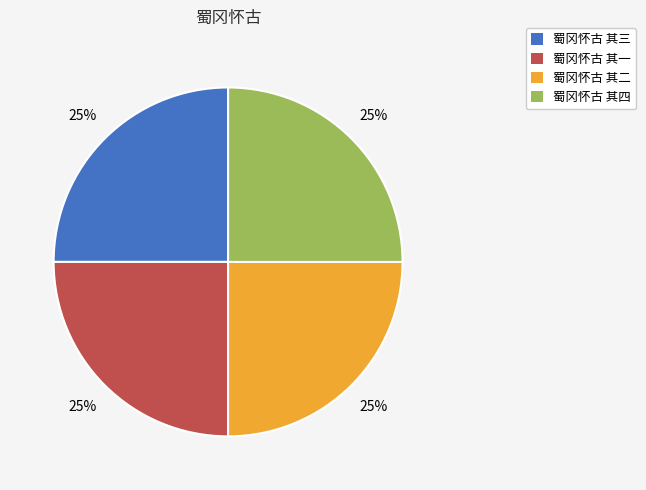

To the nearest percent, what portion does 蜀冈怀古 其三 represent?

25%